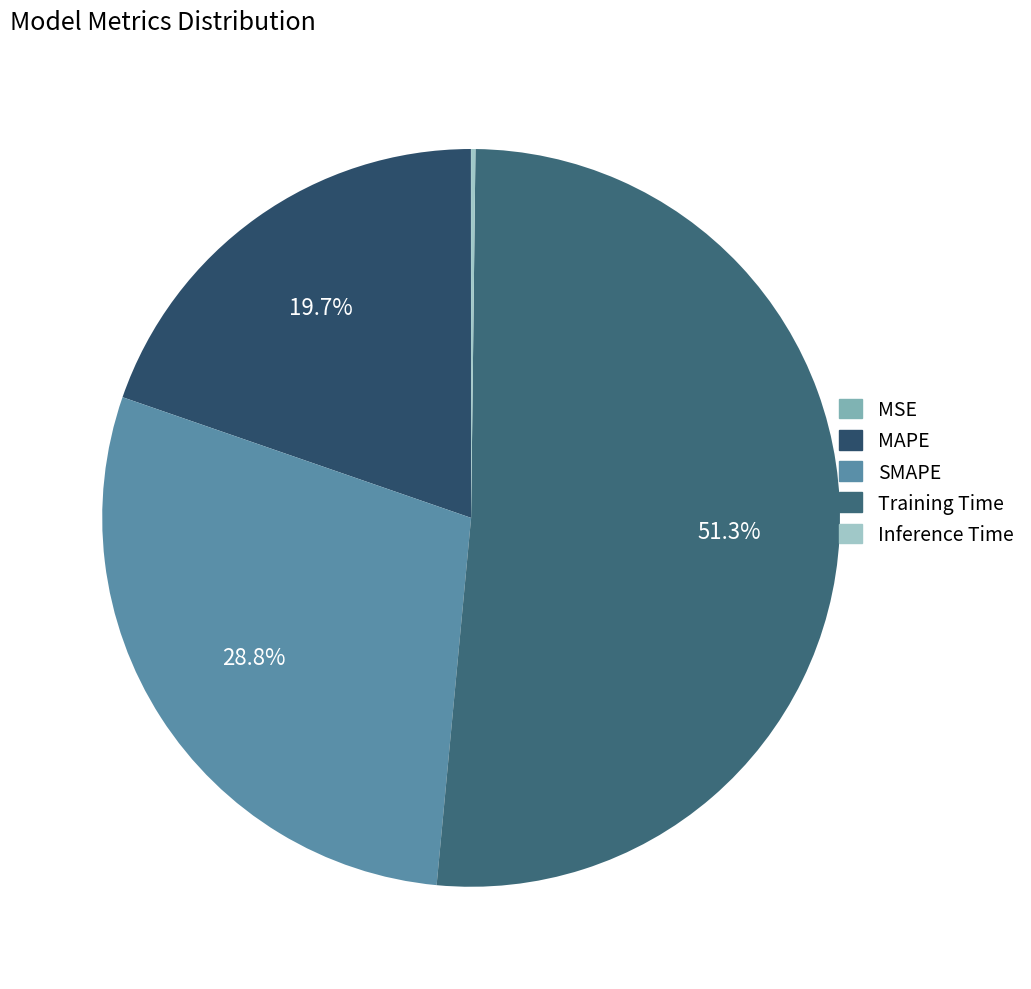

Is there a majority slice in this chart?

Yes